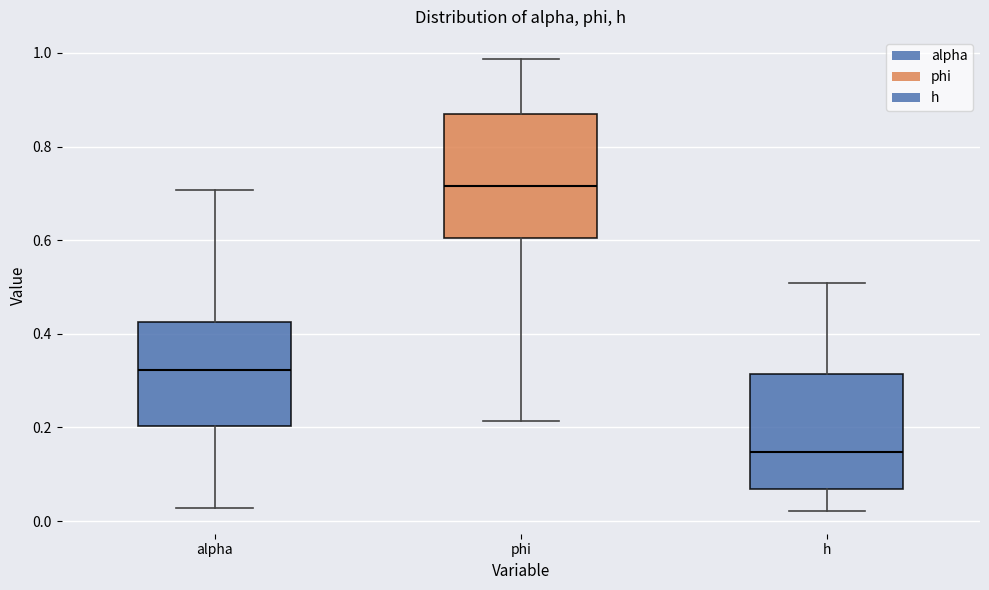

Reading left to right, read every box against the y-axis: the position of its median line, the range the box covers, and the ends of its whiskers. The values are not printed on the chart, so give them approximately, as read against the axis.

alpha: median 0.32, box 0.20 to 0.42, whiskers 0.02 to 0.70
phi: median 0.72, box 0.60 to 0.88, whiskers 0.22 to 0.98
h: median 0.14, box 0.06 to 0.32, whiskers 0.02 to 0.50